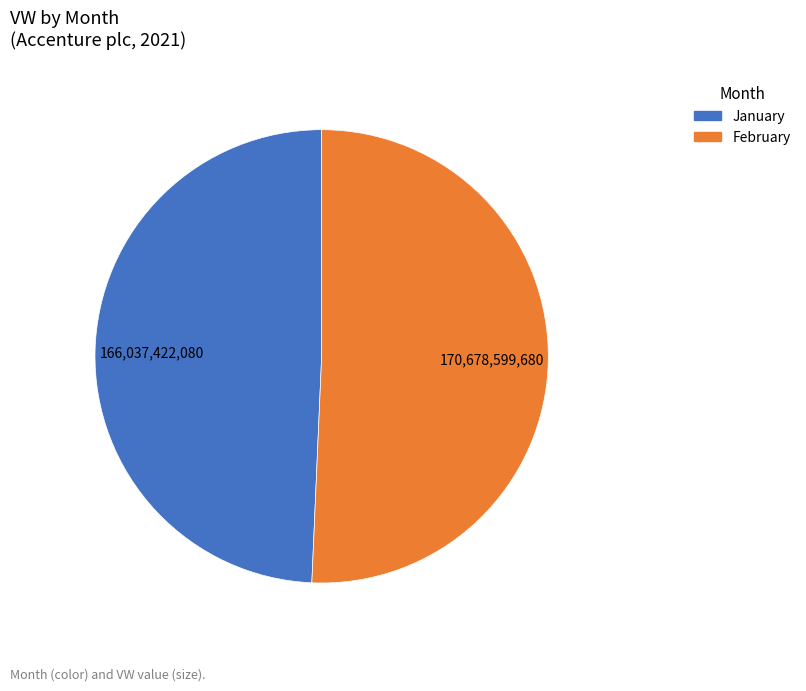

Is there a majority slice in this chart?

Yes